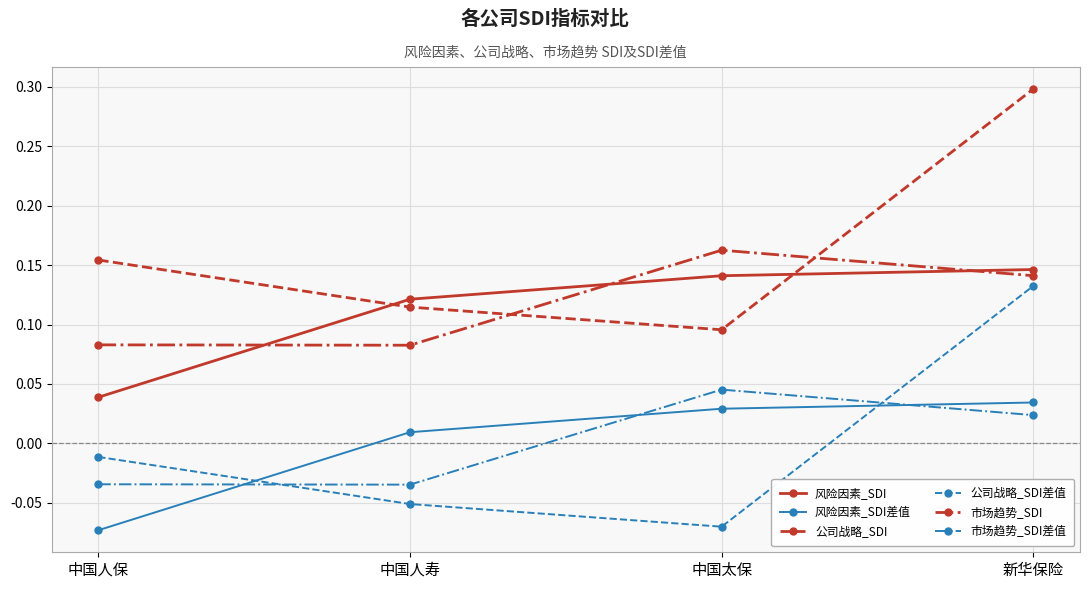

True or false: 公司战略_SDI has a value of 0.3 at 新华保险.

True